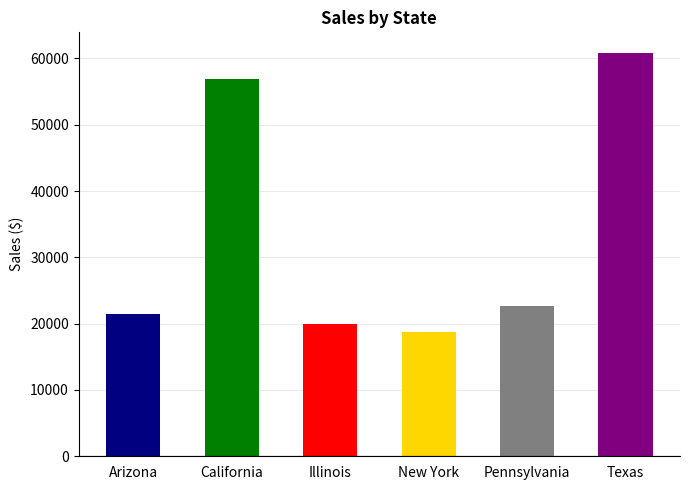

The chart shows a value of 21460.5 at Arizona. True or false?

True